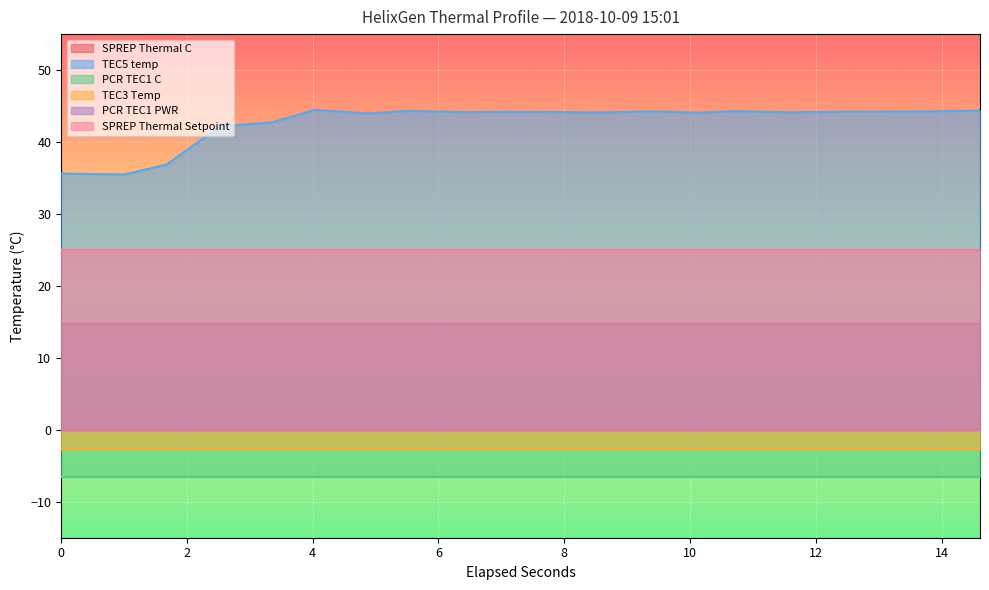

Reading left to right, extract all data points from this chart.

SPREP Thermal C: 14.7	14.7	14.7	14.7	14.7	14.7	14.7	14.7	14.7	14.7	14.7	14.7	14.7	14.7	14.7	14.7	14.7	14.7	14.7	14.7
TEC5 temp: 35.6	35.5	36.9	42.2	42.7	44.5	44.0	44.3	44.1	44.2	44.2	44.1	44.3	44.1	44.3	44.1	44.2	44.2	44.3	44.4
PCR TEC1 C: -6.5	-6.5	-6.5	-6.5	-6.5	-6.5	-6.5	-6.5	-6.5	-6.5	-6.5	-6.5	-6.5	-6.5	-6.5	-6.5	-6.5	-6.5	-6.5	-6.5
TEC3 Temp: -2.7	-2.7	-2.7	-2.7	-2.7	-2.7	-2.7	-2.7	-2.7	-2.7	-2.7	-2.7	-2.7	-2.7	-2.7	-2.7	-2.7	-2.7	-2.7	-2.7
PCR TEC1 PWR: 0.0	0.0	0.0	0.0	0.0	0.0	0.0	0.0	0.0	0.0	0.0	0.0	0.0	0.0	0.0	0.0	0.0	0.0	0.0	0.0
SPREP Thermal Setpoint: 25.0	25.0	25.0	25.0	25.0	25.0	25.0	25.0	25.0	25.0	25.0	25.0	25.0	25.0	25.0	25.0	25.0	25.0	25.0	25.0